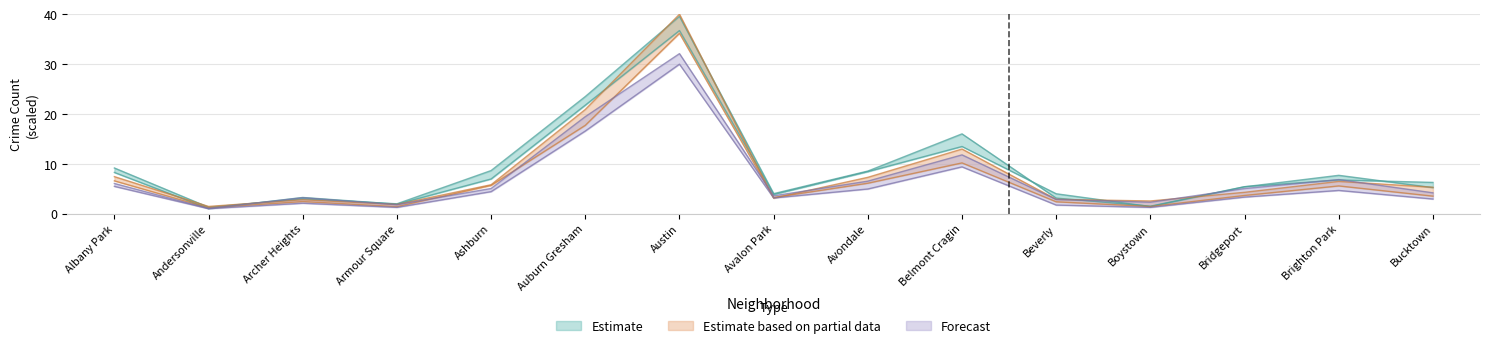

Reading left to right, extract all data points from this chart.

2015: Albany Park=8.3	Andersonville=1.0	Archer Heights=3.3	Armour Square=1.9	Ashburn=7.0	Auburn Gresham=21.8	Austin=36.7	Avalon Park=3.9	Avondale=8.4	Belmont Cragin=13.5	Beverly=4.0	Boystown=1.4	Bridgeport=5.4	Brighton Park=7.7	Bucktown=5.2
2017: Albany Park=9.2	Andersonville=1.3	Archer Heights=3.0	Armour Square=2.0	Ashburn=8.7	Auburn Gresham=23.5	Austin=39.6	Avalon Park=4.0	Avondale=8.6	Belmont Cragin=16.0	Beverly=3.1	Boystown=1.5	Bridgeport=5.4	Brighton Park=6.8	Bucktown=6.3
2019: Albany Park=7.4	Andersonville=1.5	Archer Heights=2.8	Armour Square=1.8	Ashburn=5.8	Auburn Gresham=20.9	Austin=40.0	Avalon Park=3.1	Avondale=7.3	Belmont Cragin=13.0	Beverly=2.9	Boystown=2.6	Bridgeport=4.3	Brighton Park=6.5	Bucktown=5.3
2020: Albany Park=6.6	Andersonville=1.2	Archer Heights=2.4	Armour Square=1.4	Ashburn=5.7	Auburn Gresham=17.7	Austin=36.2	Avalon Park=3.2	Avondale=6.1	Belmont Cragin=10.2	Beverly=2.4	Boystown=1.4	Bridgeport=3.7	Brighton Park=5.6	Bucktown=3.5
2021: Albany Park=5.5	Andersonville=1.0	Archer Heights=2.1	Armour Square=1.3	Ashburn=4.4	Auburn Gresham=16.6	Austin=30.0	Avalon Park=3.2	Avondale=5.0	Belmont Cragin=9.4	Beverly=1.7	Boystown=1.3	Bridgeport=3.3	Brighton Park=4.7	Bucktown=2.9
2022: Albany Park=6.1	Andersonville=1.0	Archer Heights=3.2	Armour Square=1.8	Ashburn=5.1	Auburn Gresham=19.5	Austin=32.1	Avalon Park=3.6	Avondale=6.5	Belmont Cragin=11.8	Beverly=2.9	Boystown=2.3	Bridgeport=5.0	Brighton Park=6.8	Bucktown=4.2